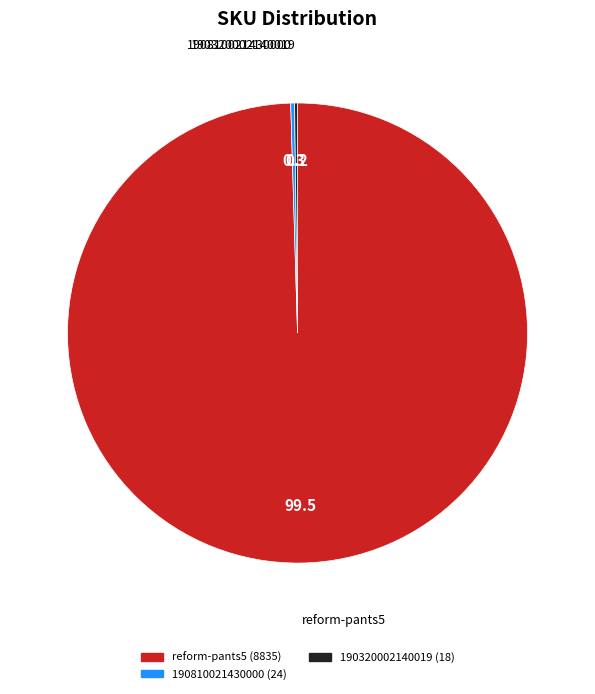

Is there any slice that represents more than half of the pie?

Yes